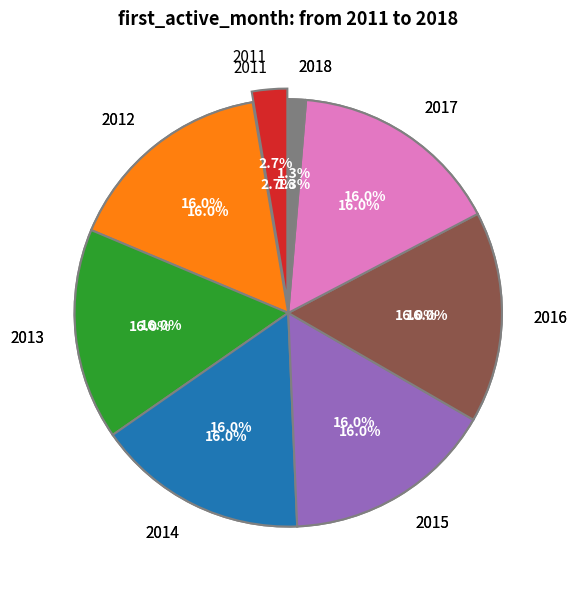

Which has a higher value, 2011 or 2017?

2017